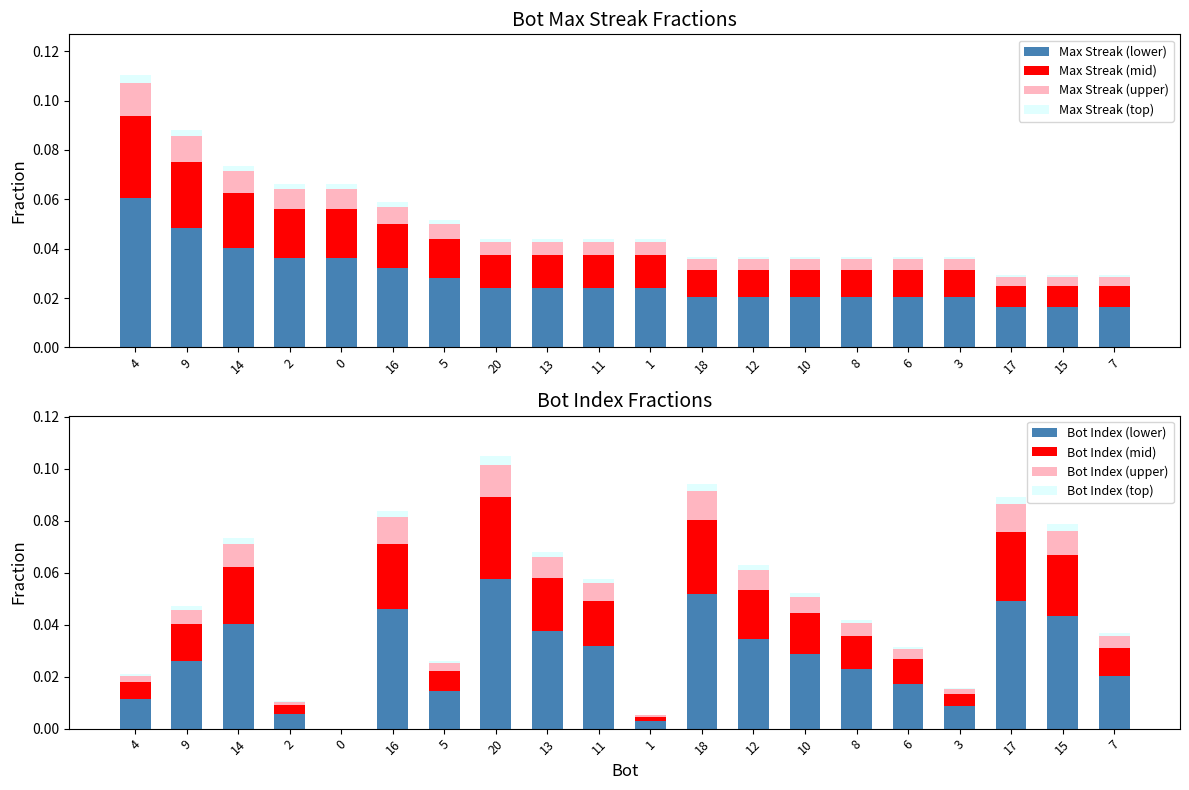

What is the maximum value shown in the chart?

0.1